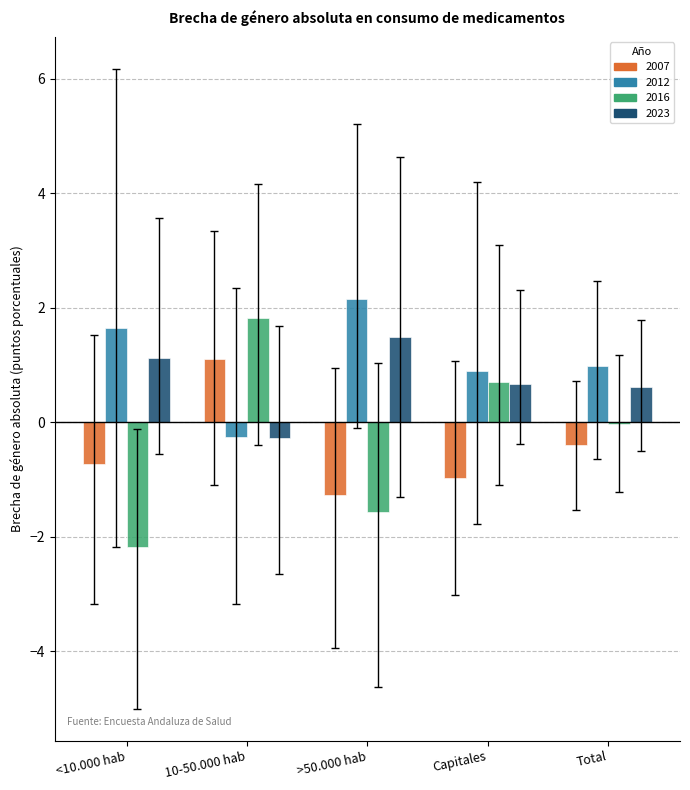

Which category has the lowest value in the 2023 series?

10-50.000 hab